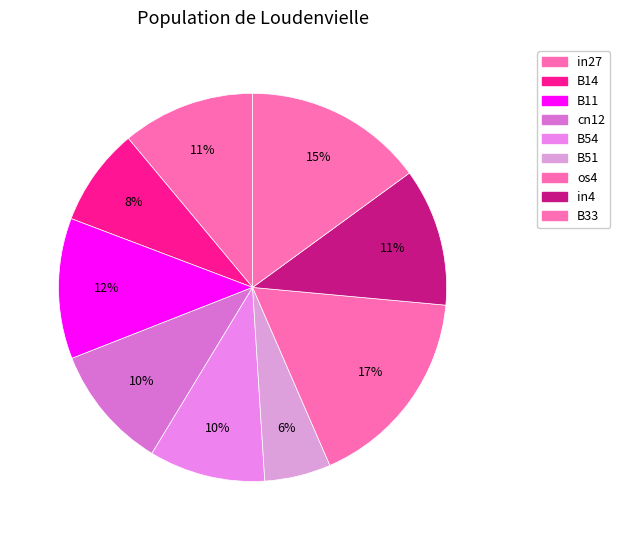

True or false: in4 accounts for 11% of the total.

True